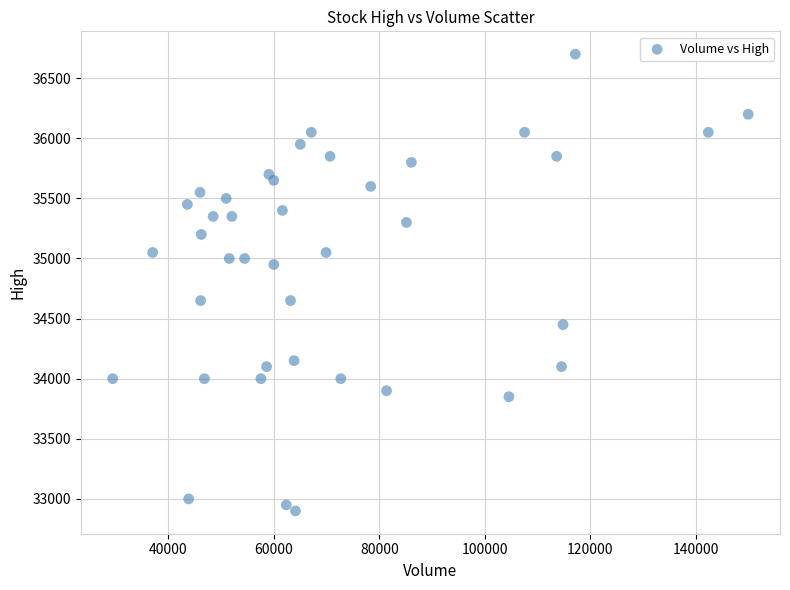

What is the range of Y values (max minus min)?

3800